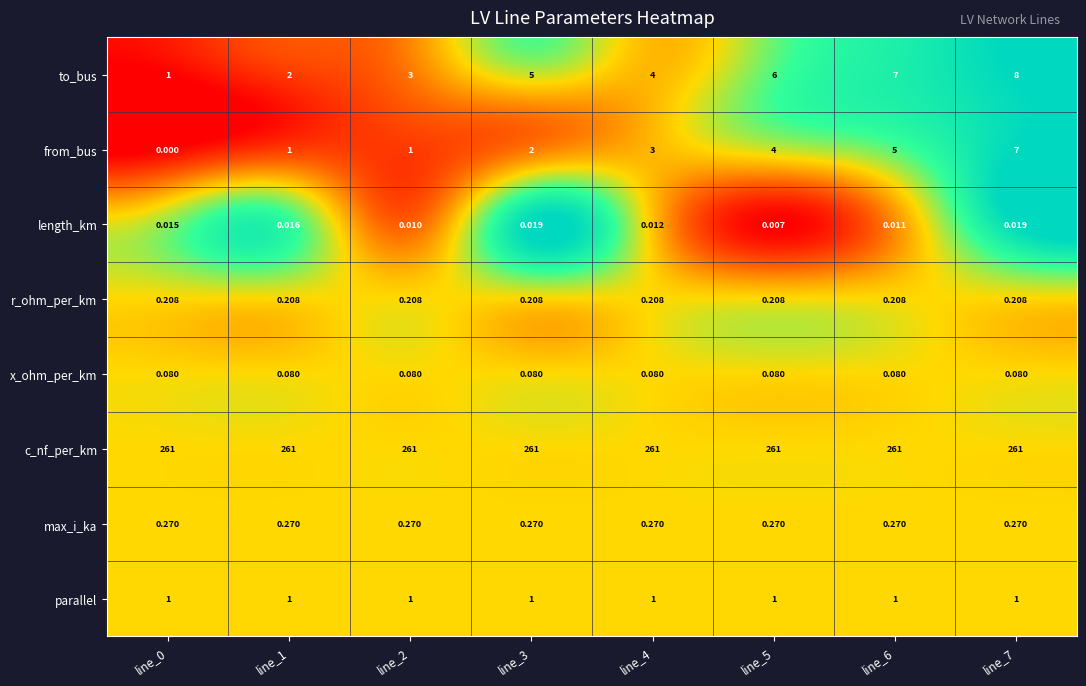

Which series has the largest total across all categories?

c_nf_per_km